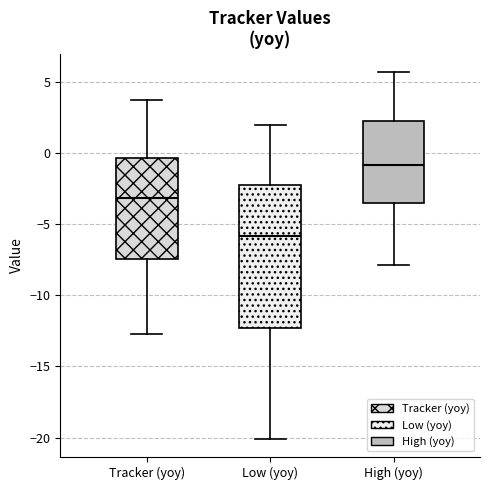

Where does the lower whisker of the box for High (yoy) end on the y-axis? The values are not printed on the chart, so give them approximately, as read against the axis.

-8.0